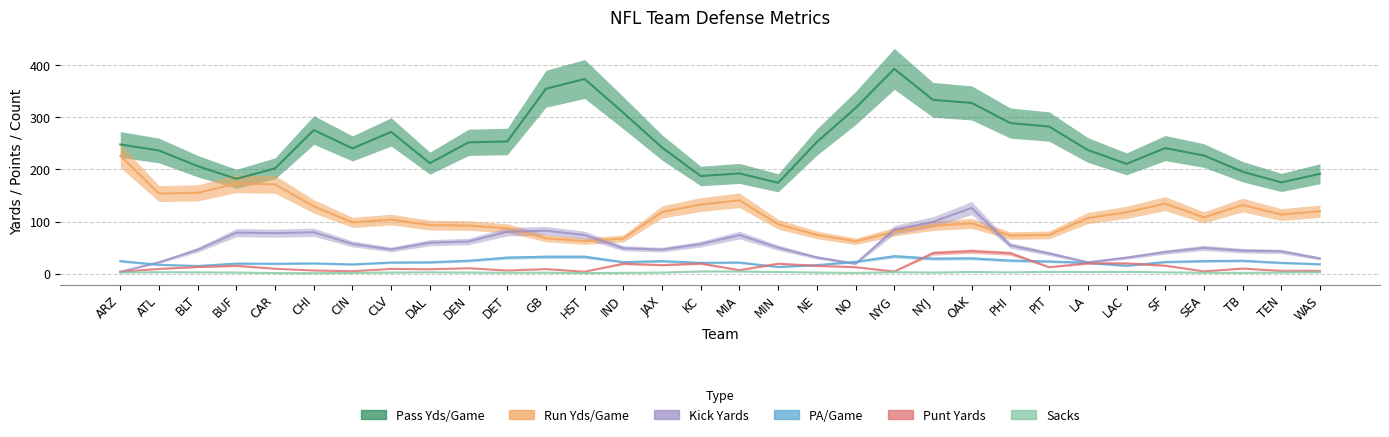

Which category has the lowest value in the kickYards series?

ARZ